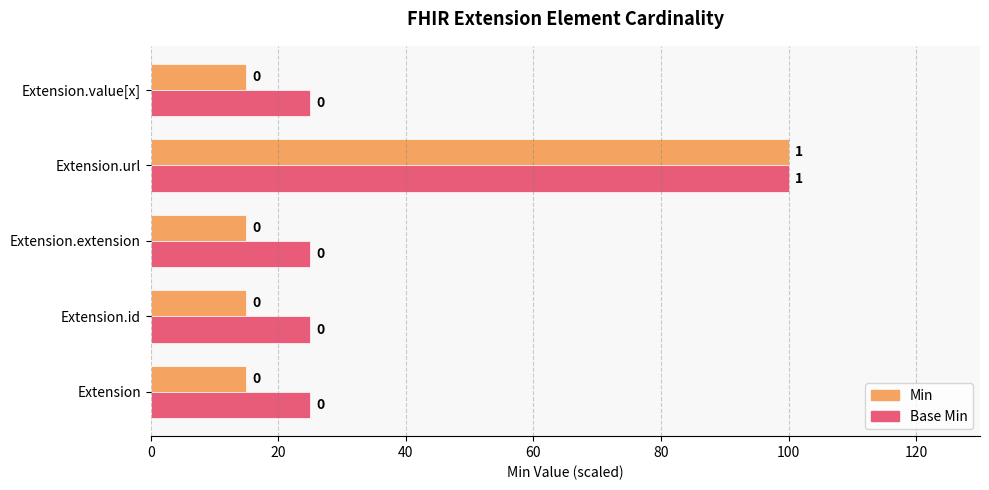

What are all the series names shown in the legend?

Min, Base Min